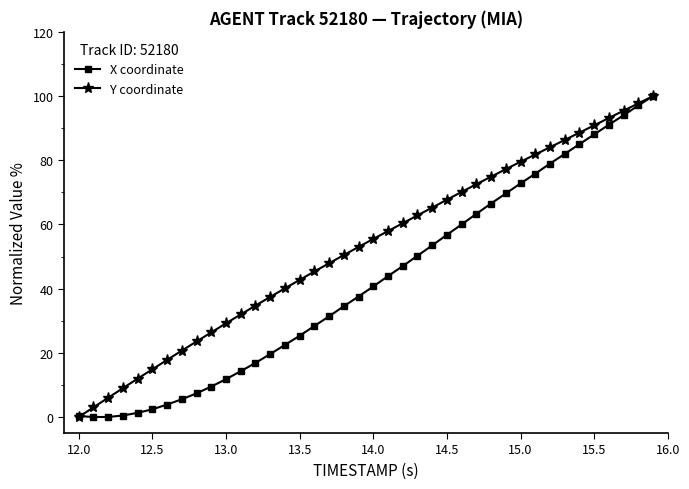

What is the difference between the second highest and second lowest values in the X coordinate series?

97.1